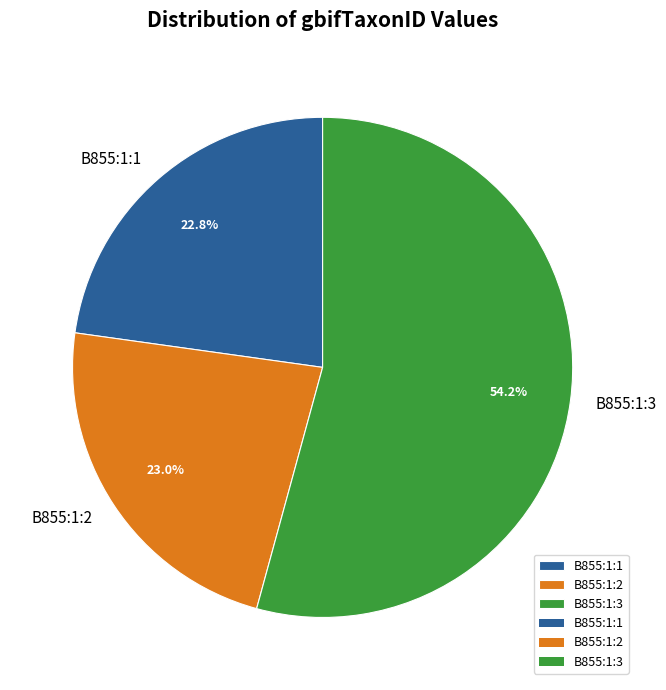

What is the ratio of the value at B855:1:1 to the value at B855:1:3?

0.4